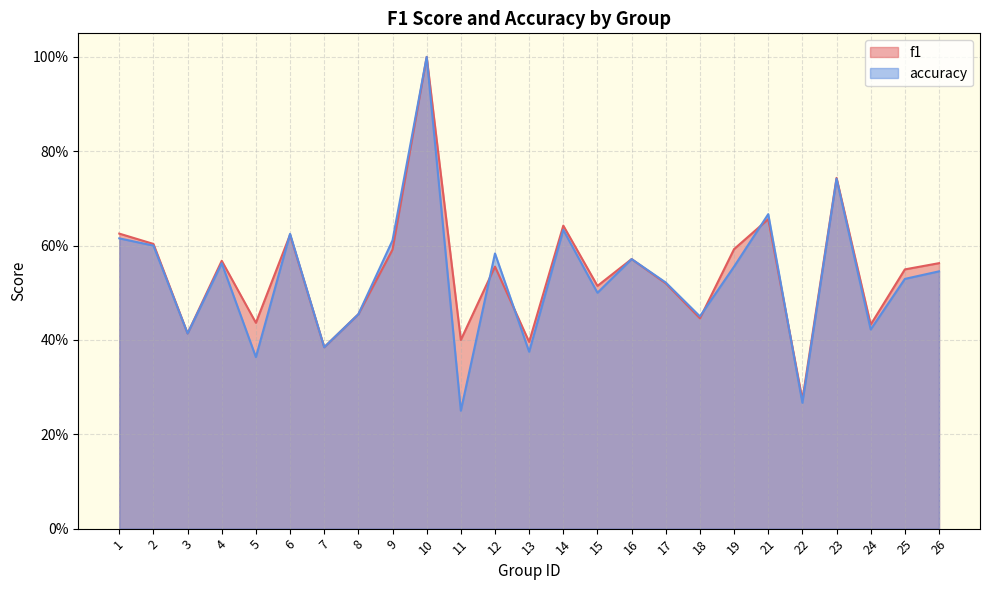

Reading right to left, extract all data points from this chart.

f1: 26=0.6	25=0.5	24=0.4	23=0.7	22=0.3	21=0.7	19=0.6	18=0.4	17=0.5	16=0.6	15=0.5	14=0.6	13=0.4	12=0.6	11=0.4	10=1.0	9=0.6	8=0.5	7=0.4	6=0.6	5=0.4	4=0.6	3=0.4	2=0.6	1=0.6
accuracy: 26=0.5	25=0.5	24=0.4	23=0.7	22=0.3	21=0.7	19=0.6	18=0.5	17=0.5	16=0.6	15=0.5	14=0.6	13=0.4	12=0.6	11=0.2	10=1.0	9=0.6	8=0.5	7=0.4	6=0.6	5=0.4	4=0.6	3=0.4	2=0.6	1=0.6